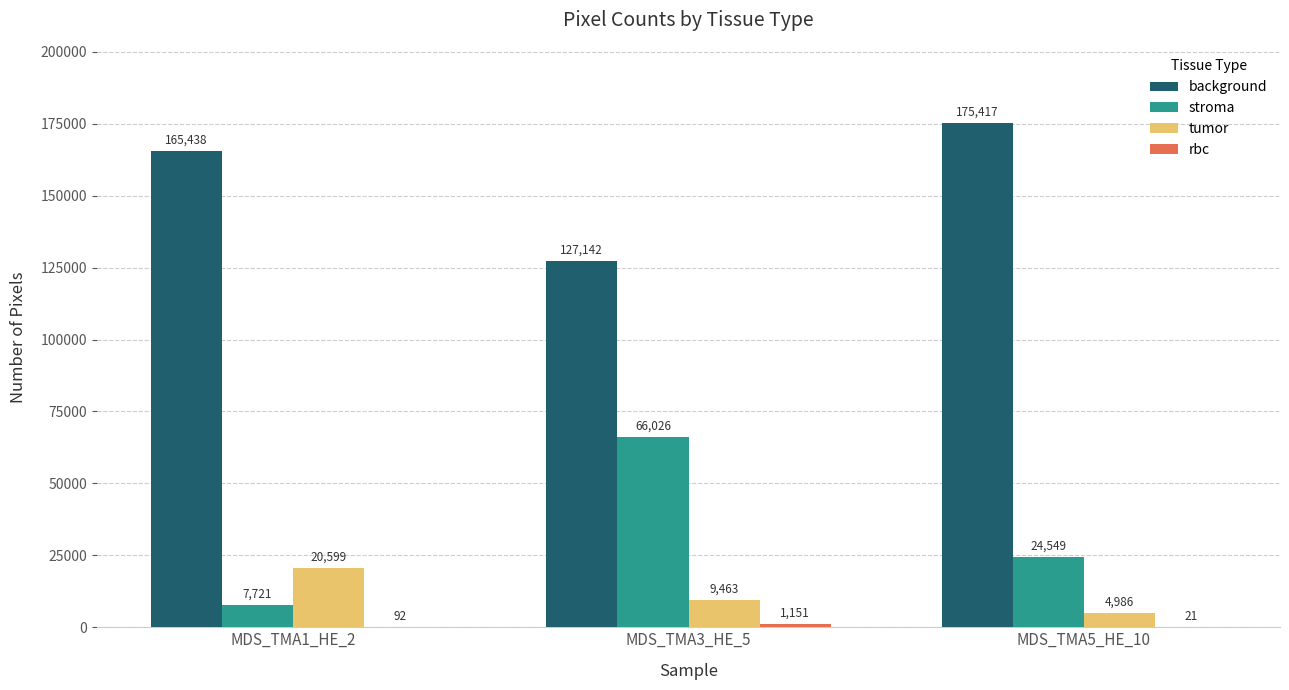

At which label does stroma reach its peak?

MDS_TMA3_HE_5